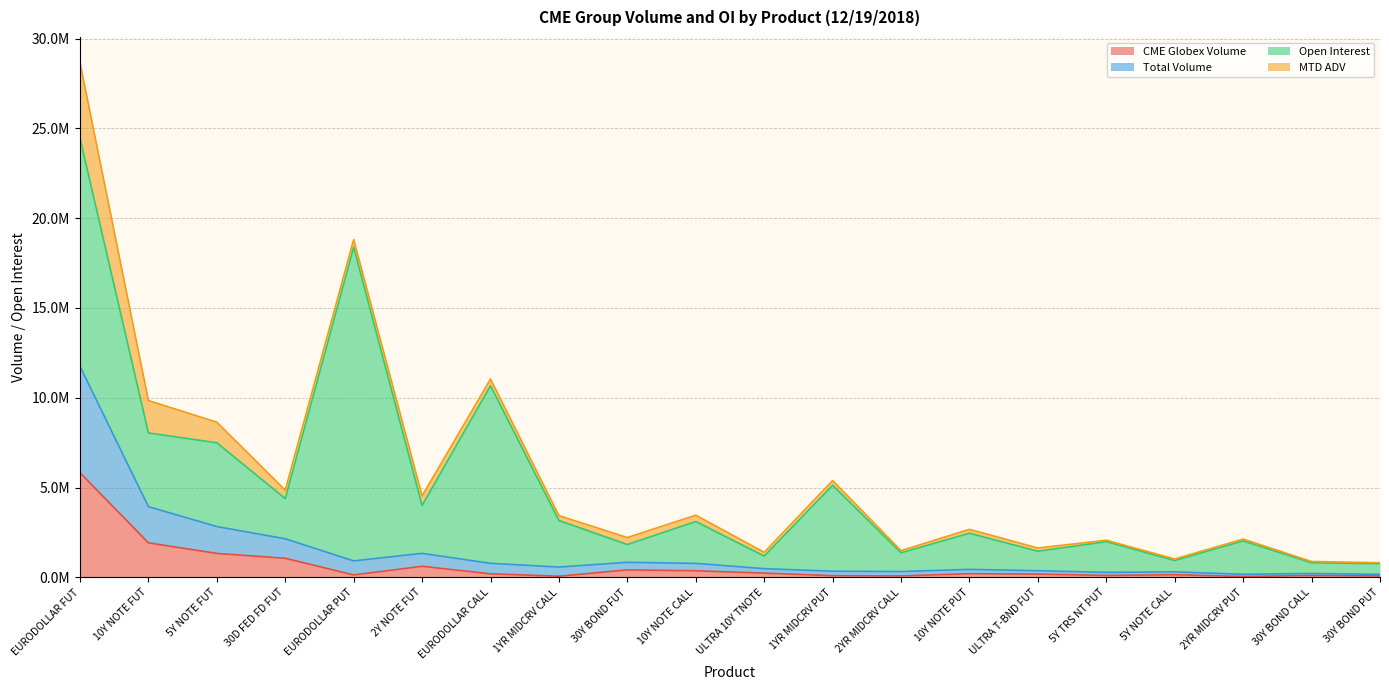

Is the value of CME Globex Volume at ULTRA 10Y TNOTE greater than the value of Total Volume at 2YR MIDCRV CALL?

No